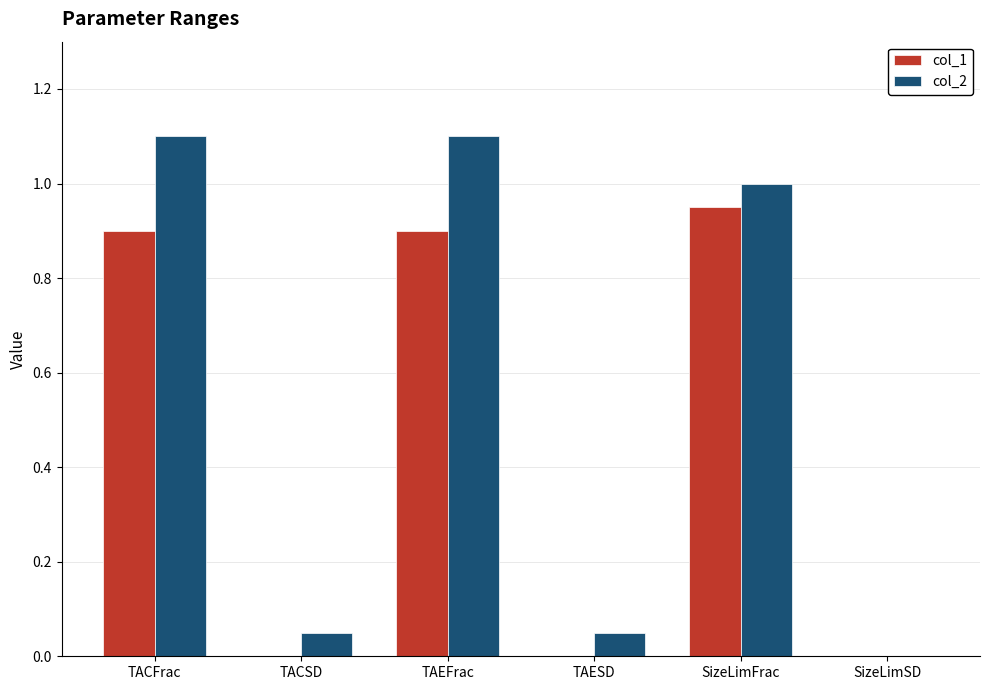

Between SizeLimFrac and SizeLimSD, which series saw the biggest shift?

col_2